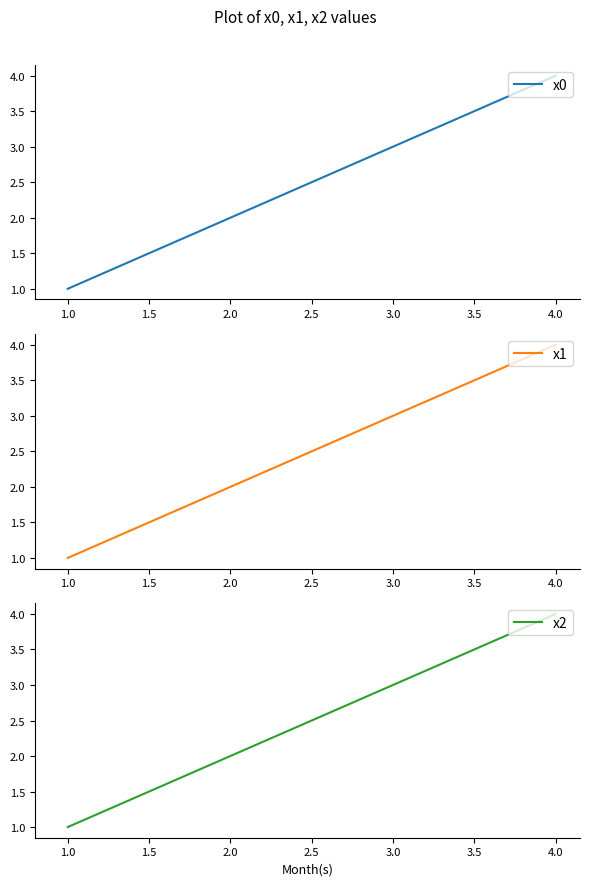

Count the x2 values in the range 2 to 4.

3